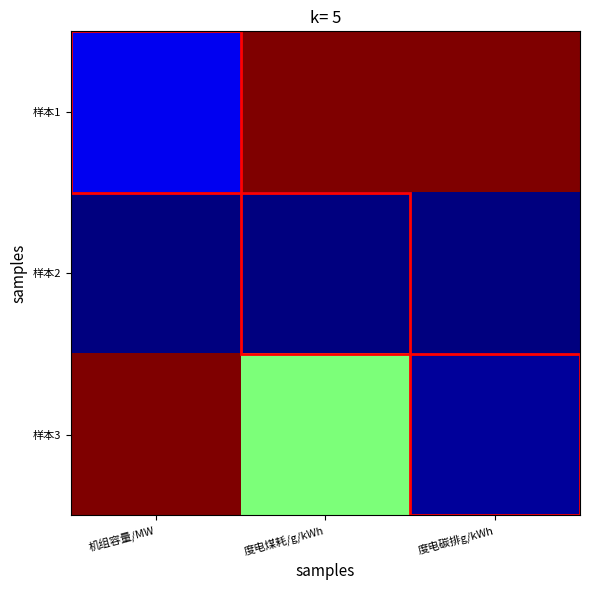

Between 度电煤耗/g/kWh and 度电碳排g/kWh, which series saw the biggest shift?

样本3